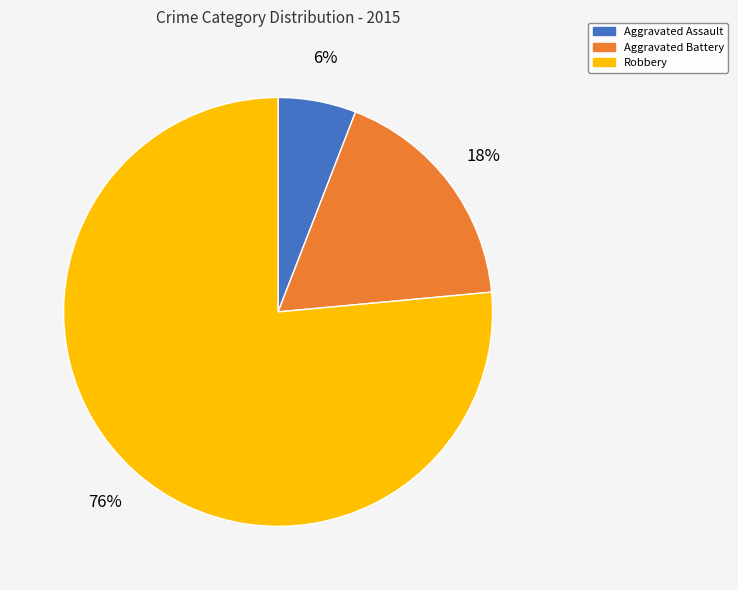

To the nearest percent, what is the combined percentage of Robbery and Aggravated Assault?

82%